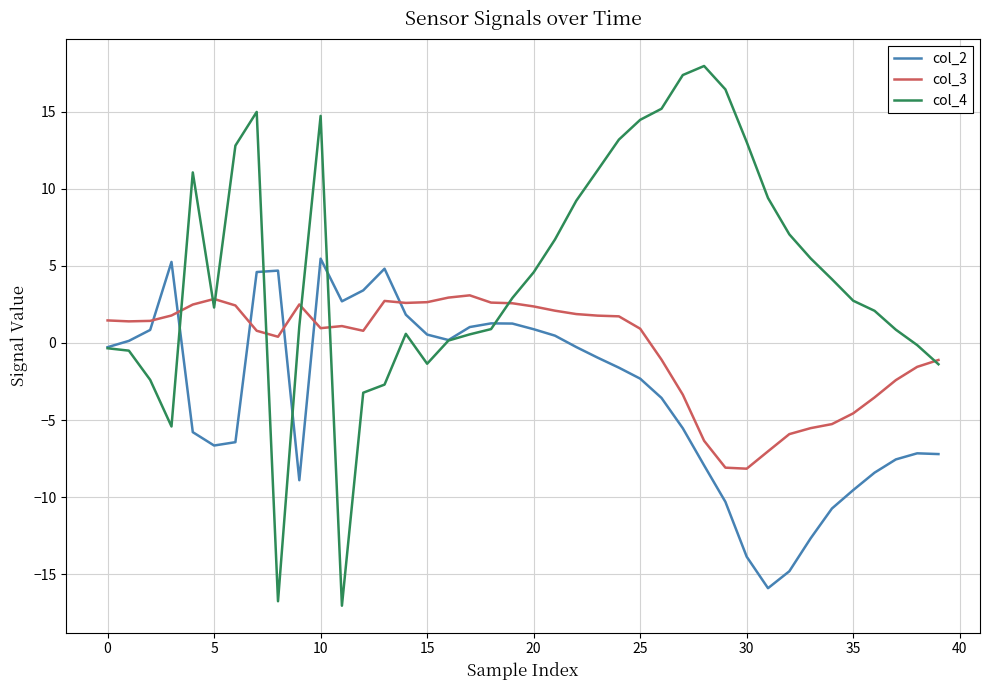

What is the sum of all col_3 values?

-13.5